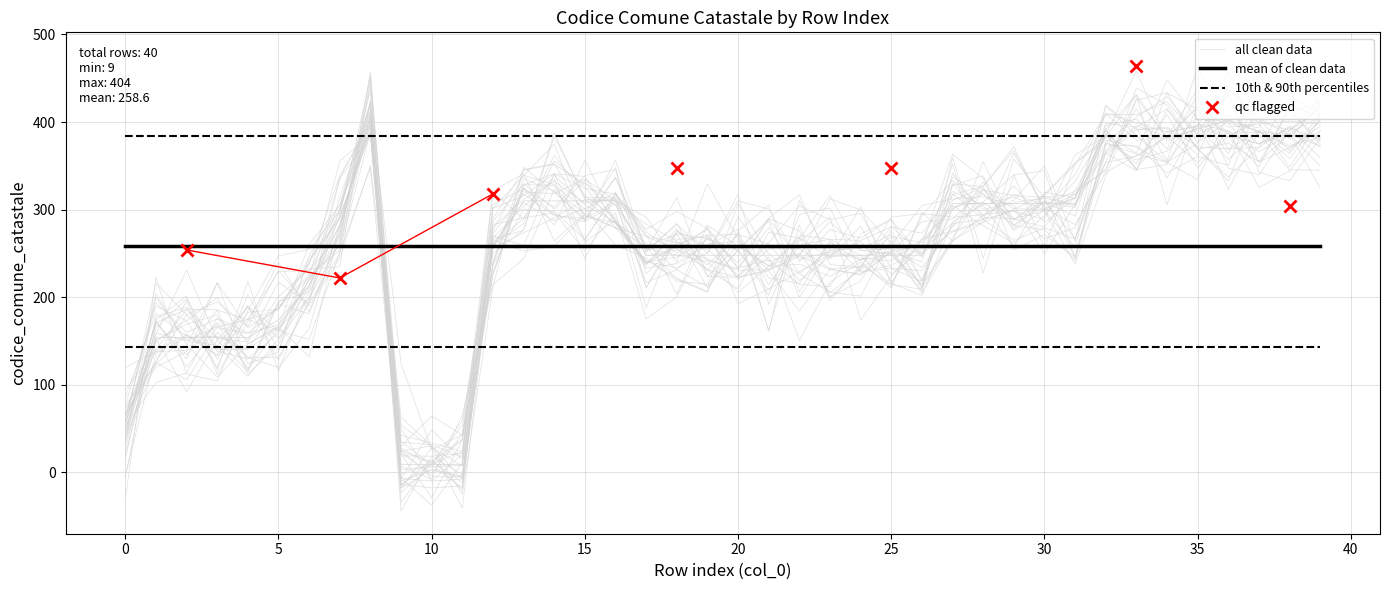

Read the value at 0.

44